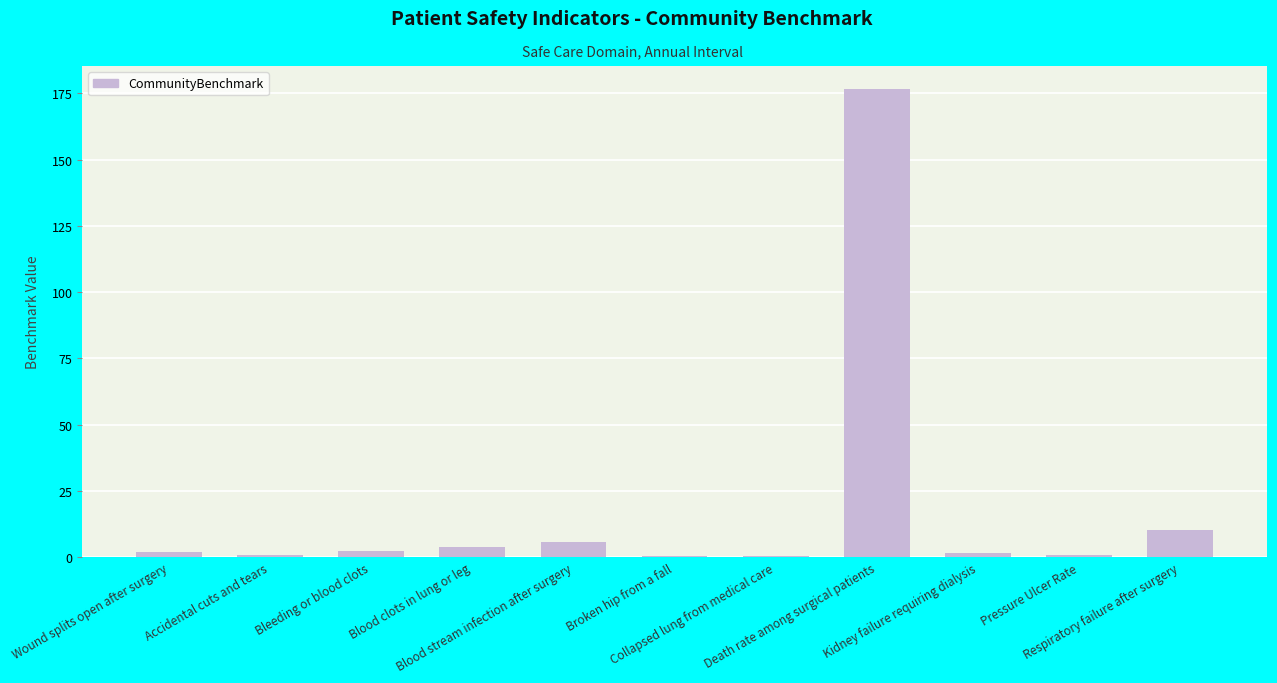

Is it true that the value at Respiratory failure after surgery is 10.3?

True